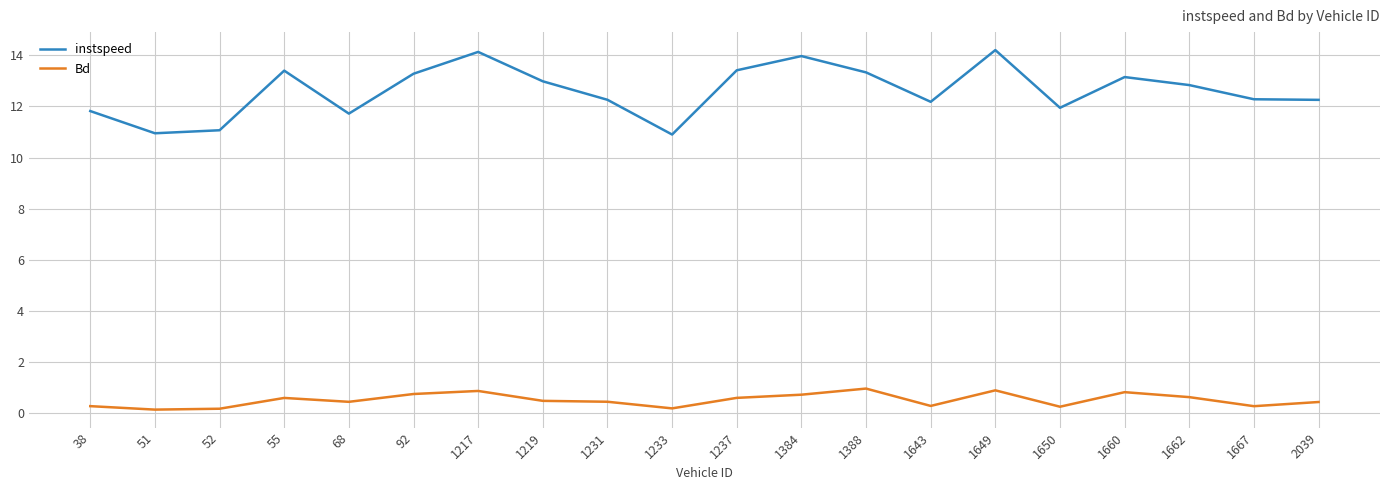

What is the spread (max minus min) of values at 1650?

11.7